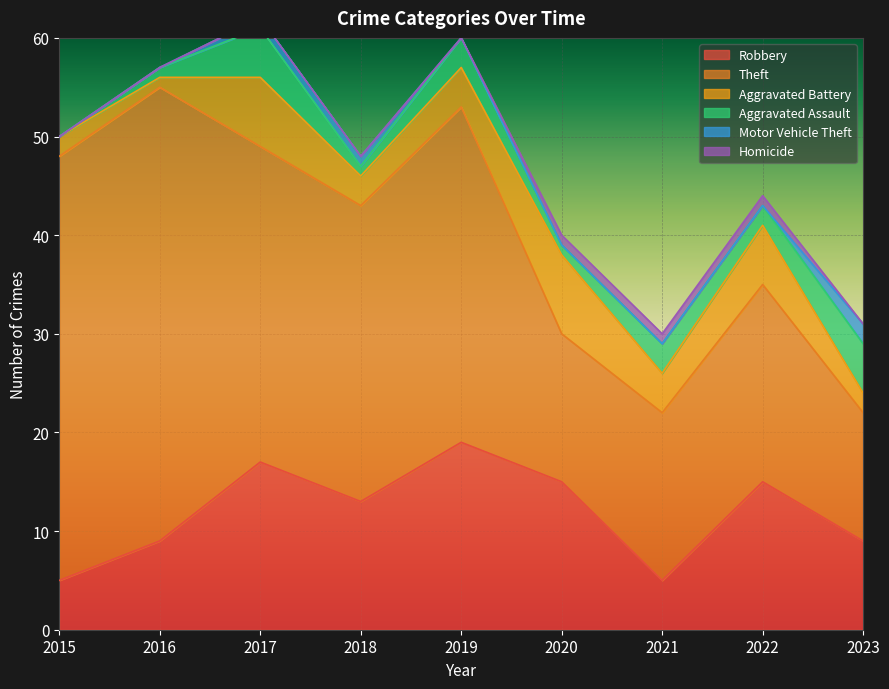

True or false: Motor Vehicle Theft and Aggravated Assault intersect in this chart.

False